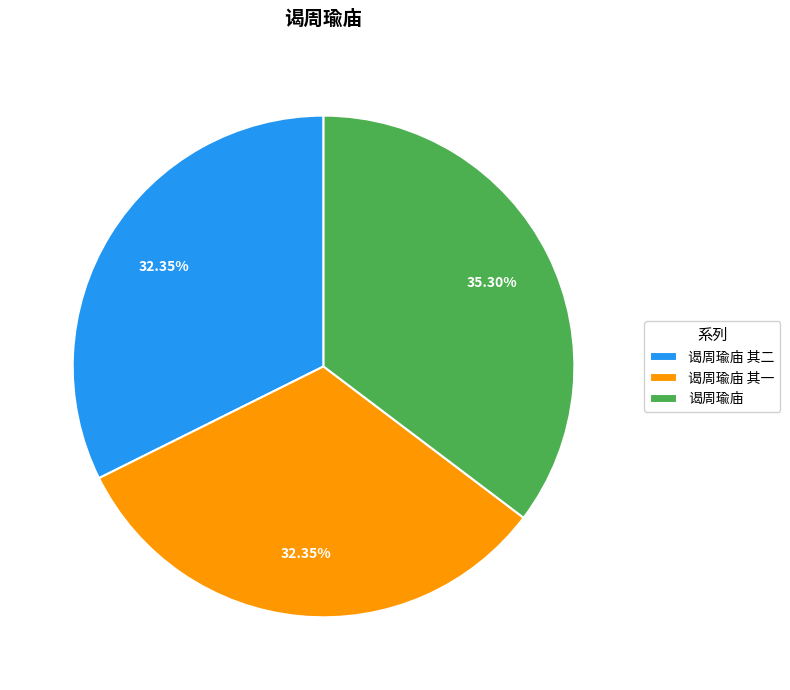

Which has a higher value, 谒周瑜庙 其二 or 谒周瑜庙?

谒周瑜庙